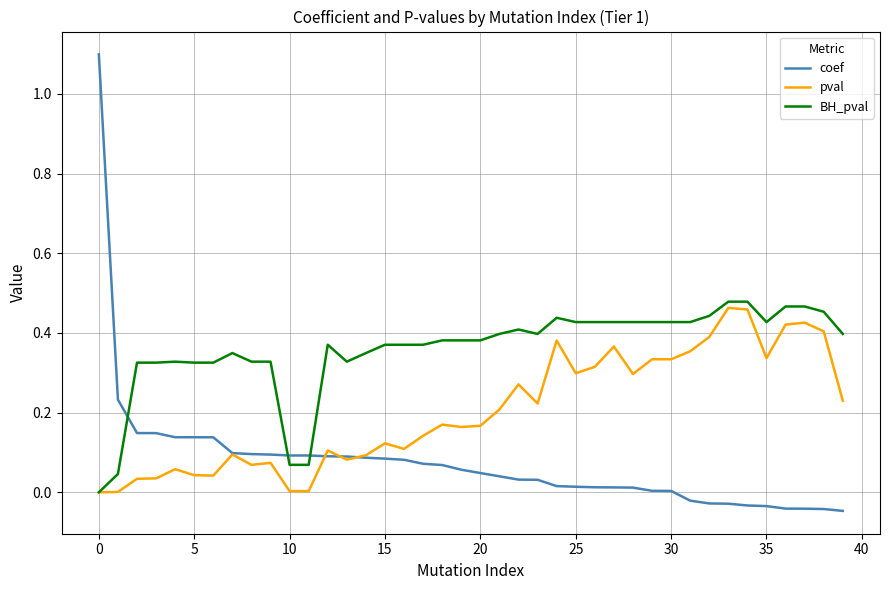

How many lines are shown in the chart?

3